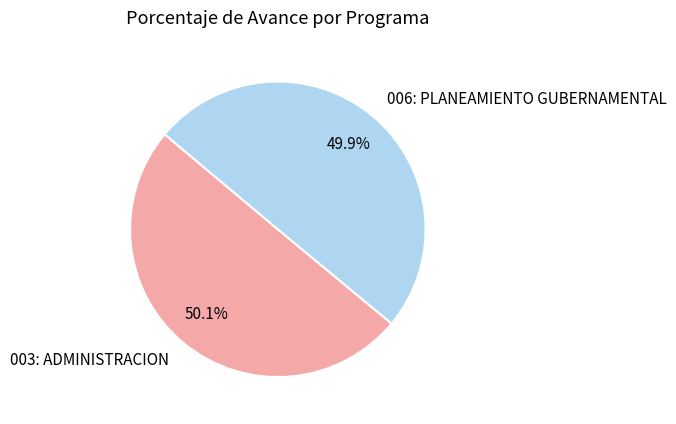

To the nearest percent, what portion does 006: PLANEAMIENTO GUBERNAMENTAL represent?

50%